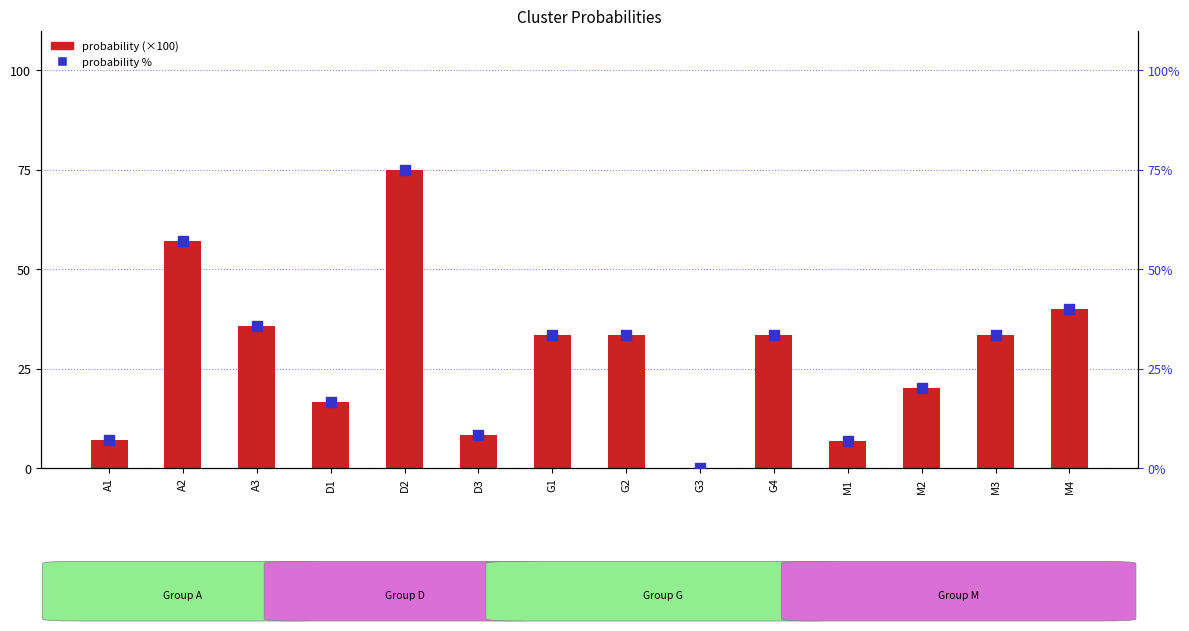

At how many categories does at least one series exceed 3?

13